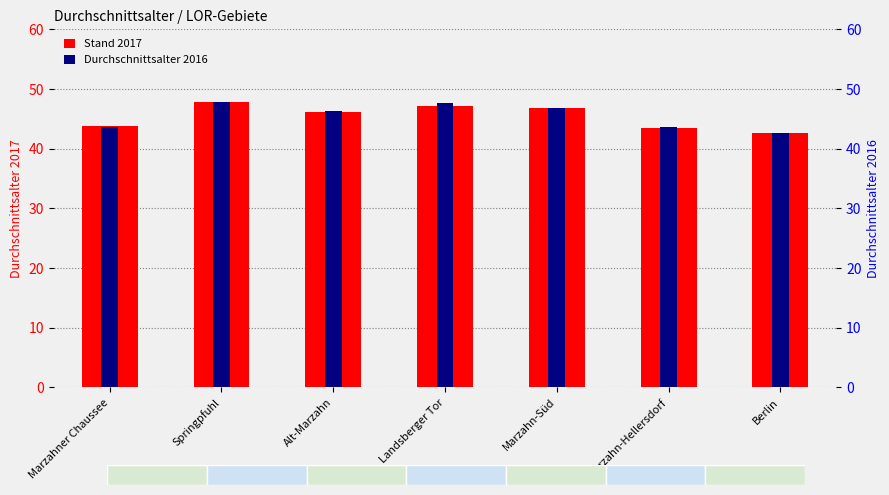

What is the difference between the maximum and minimum values in the Durchschnittsalter 2016 series?

5.2